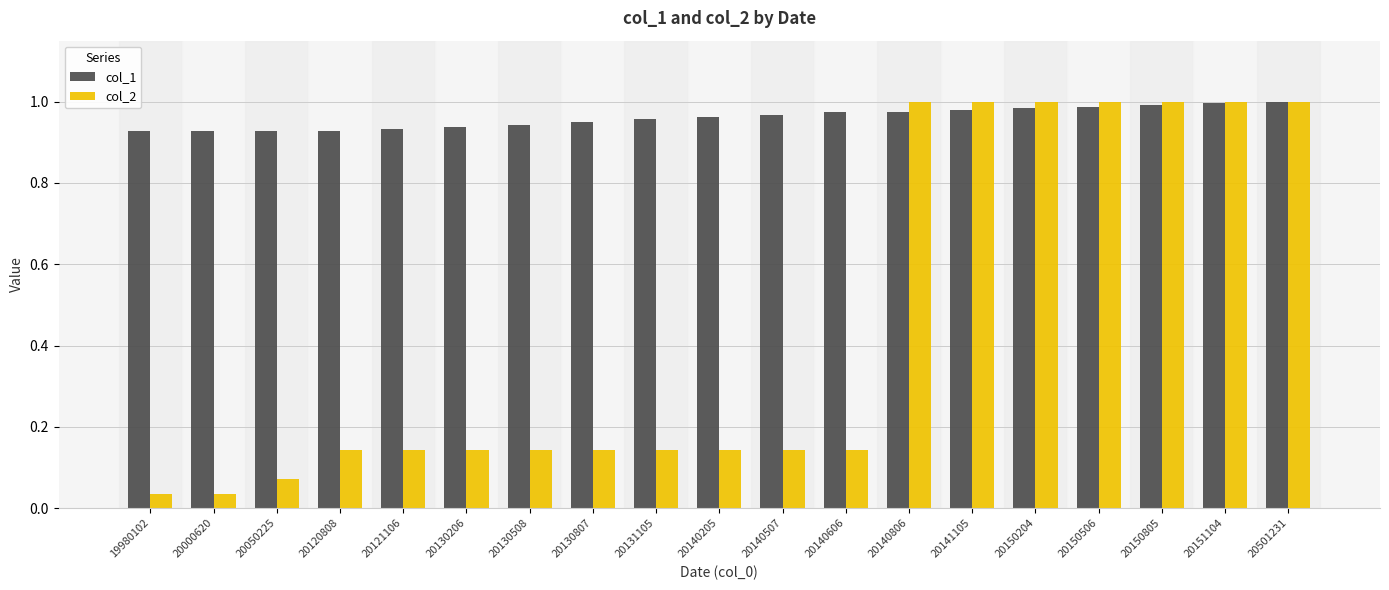

Rank the series by their average value, from lowest to highest.

col_2, col_1